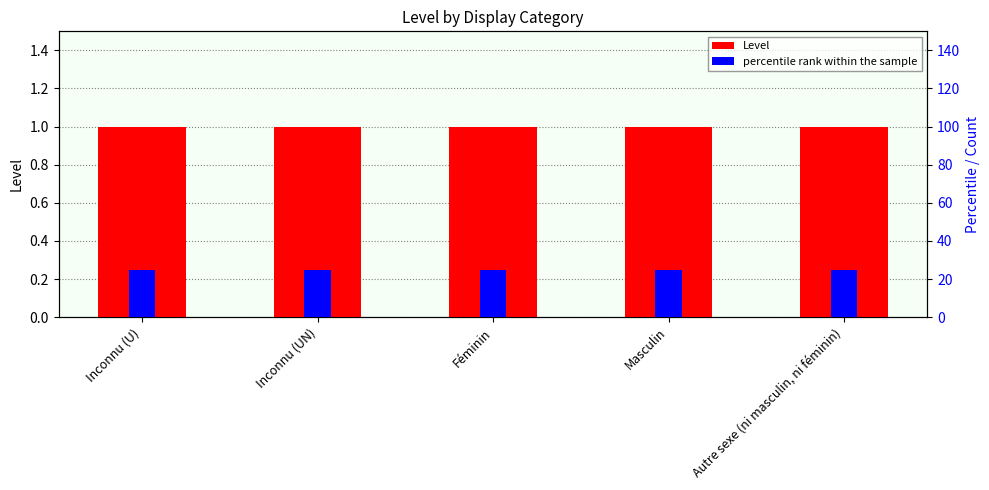

What position from the right is Autre sexe (ni masculin, ni féminin)?

1